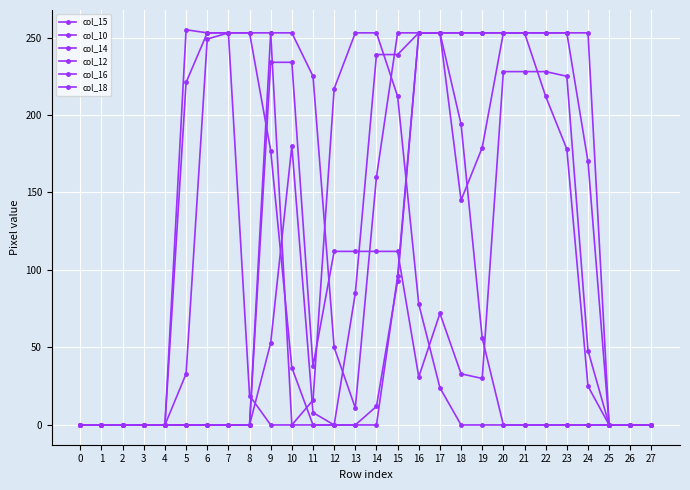

How many data points does each series have?

28